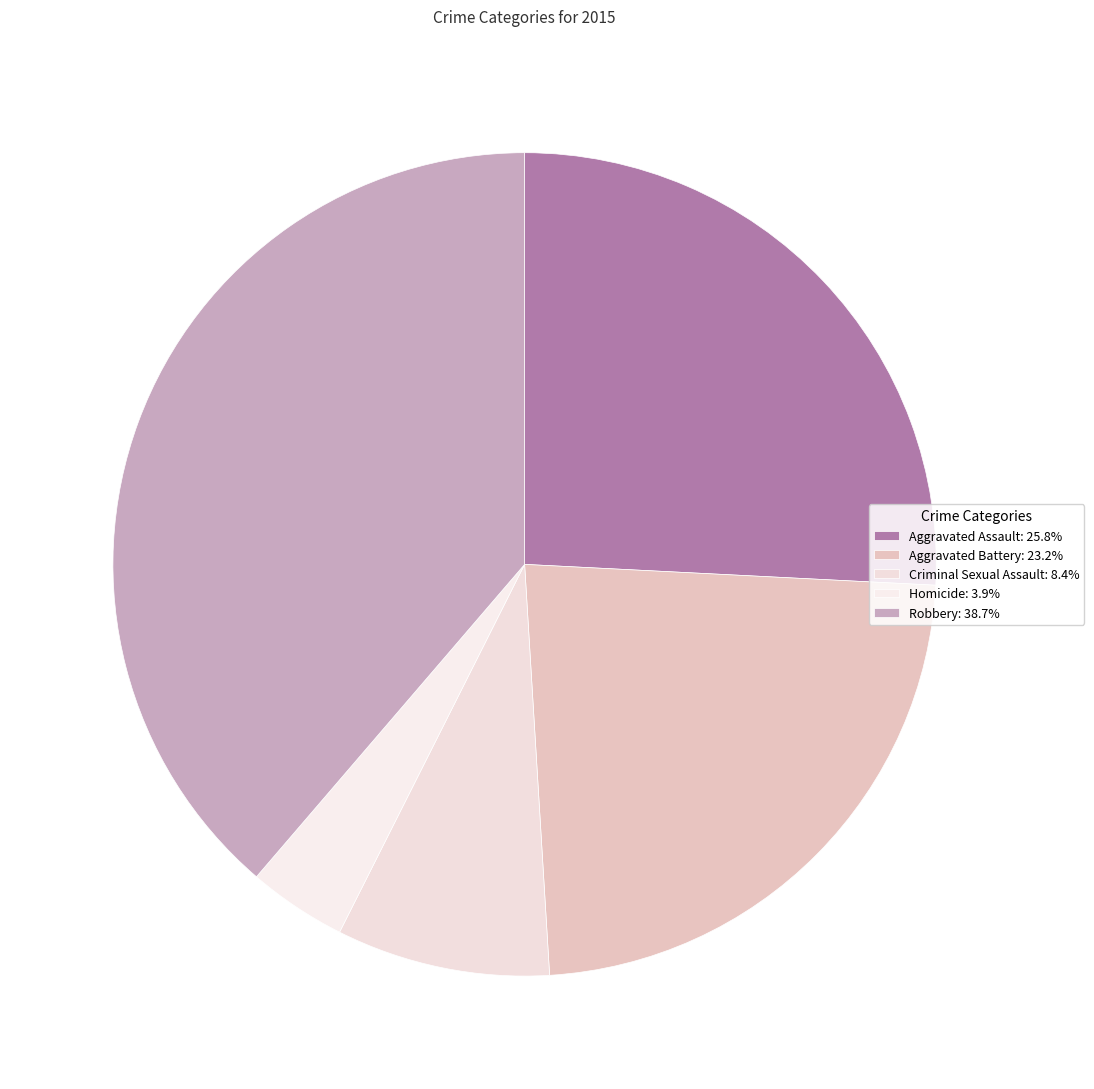

Does any single category account for the majority?

No